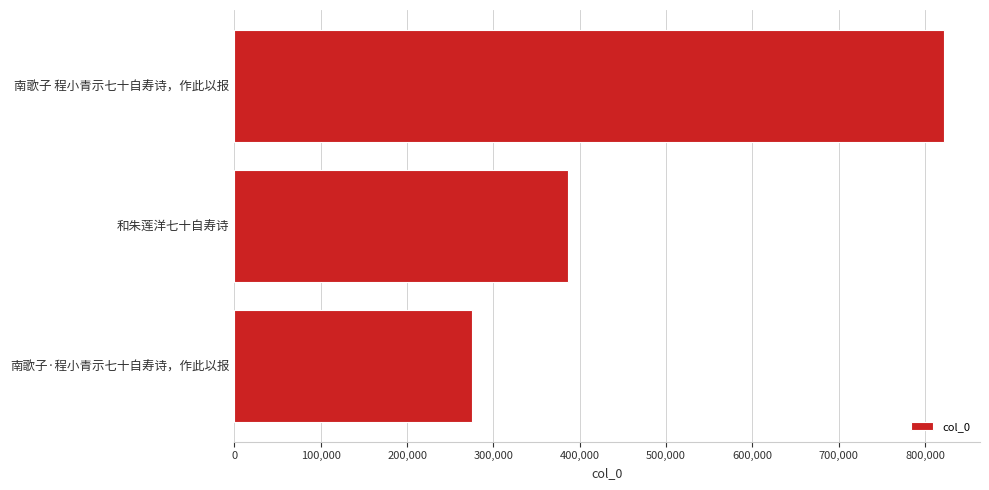

Rank the categories by value from lowest to highest.

南歌子·程小青示七十自寿诗，作此以报, 和朱莲洋七十自寿诗, 南歌子 程小青示七十自寿诗，作此以报